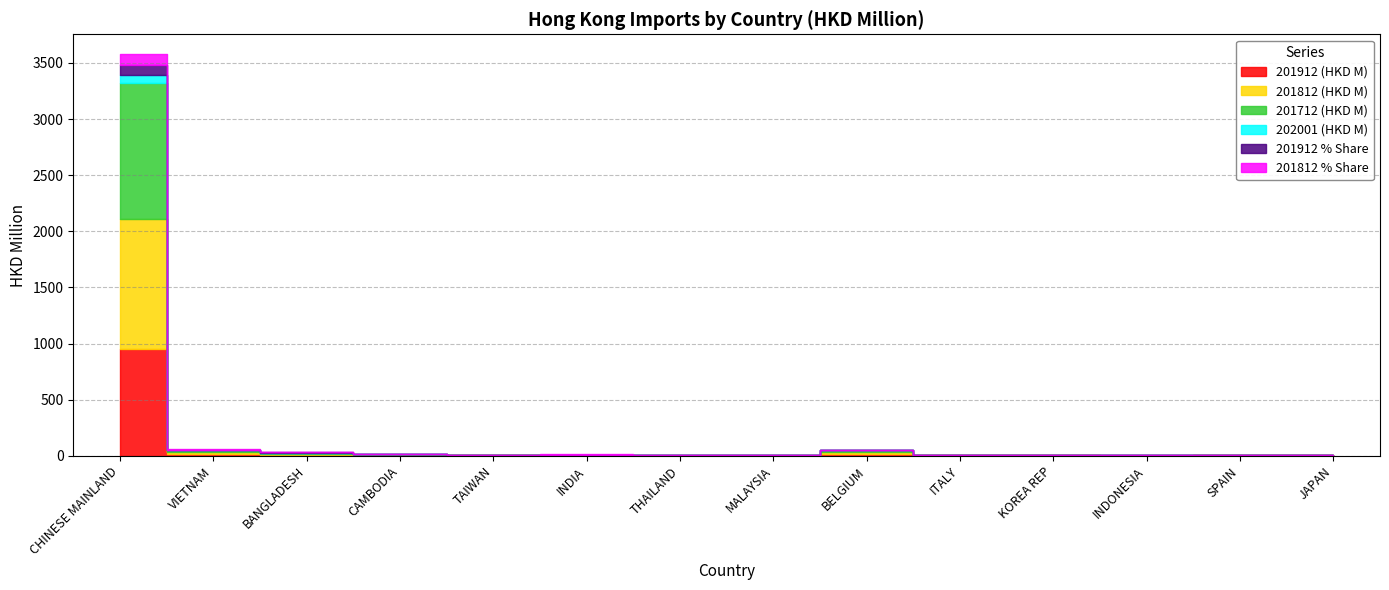

The 201912 (HKD M) series shows 11.3 at BANGLADESH. True or false?

True